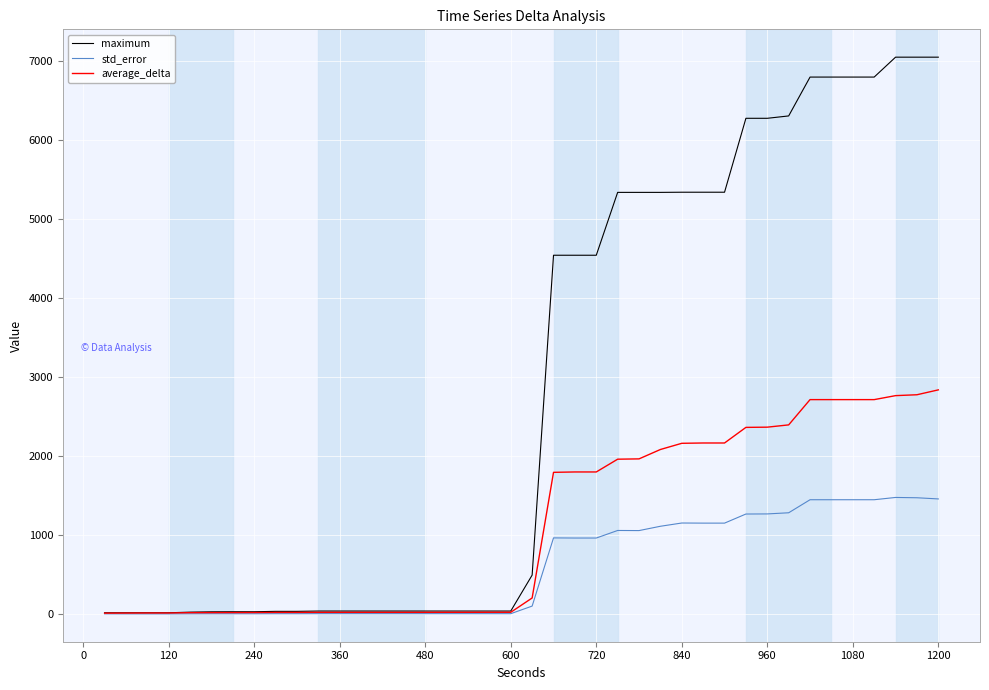

What is the greatest value displayed?

7050.0